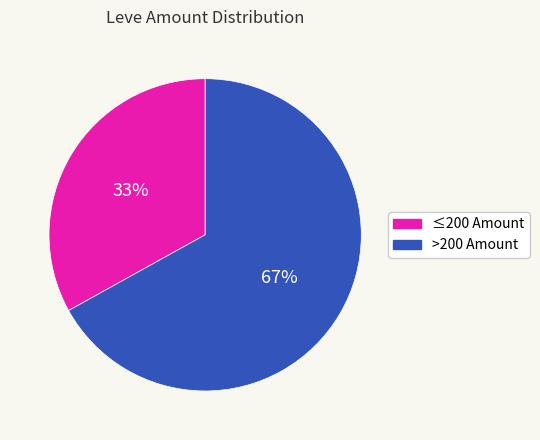

To the nearest percent, what is the difference between the largest and smallest slice percentages?

34%